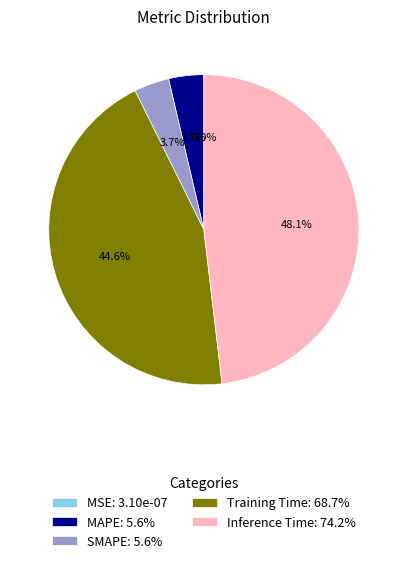

Is the sum of Inference Time: 74.2% and SMAPE: 5.6% greater than half?

Yes